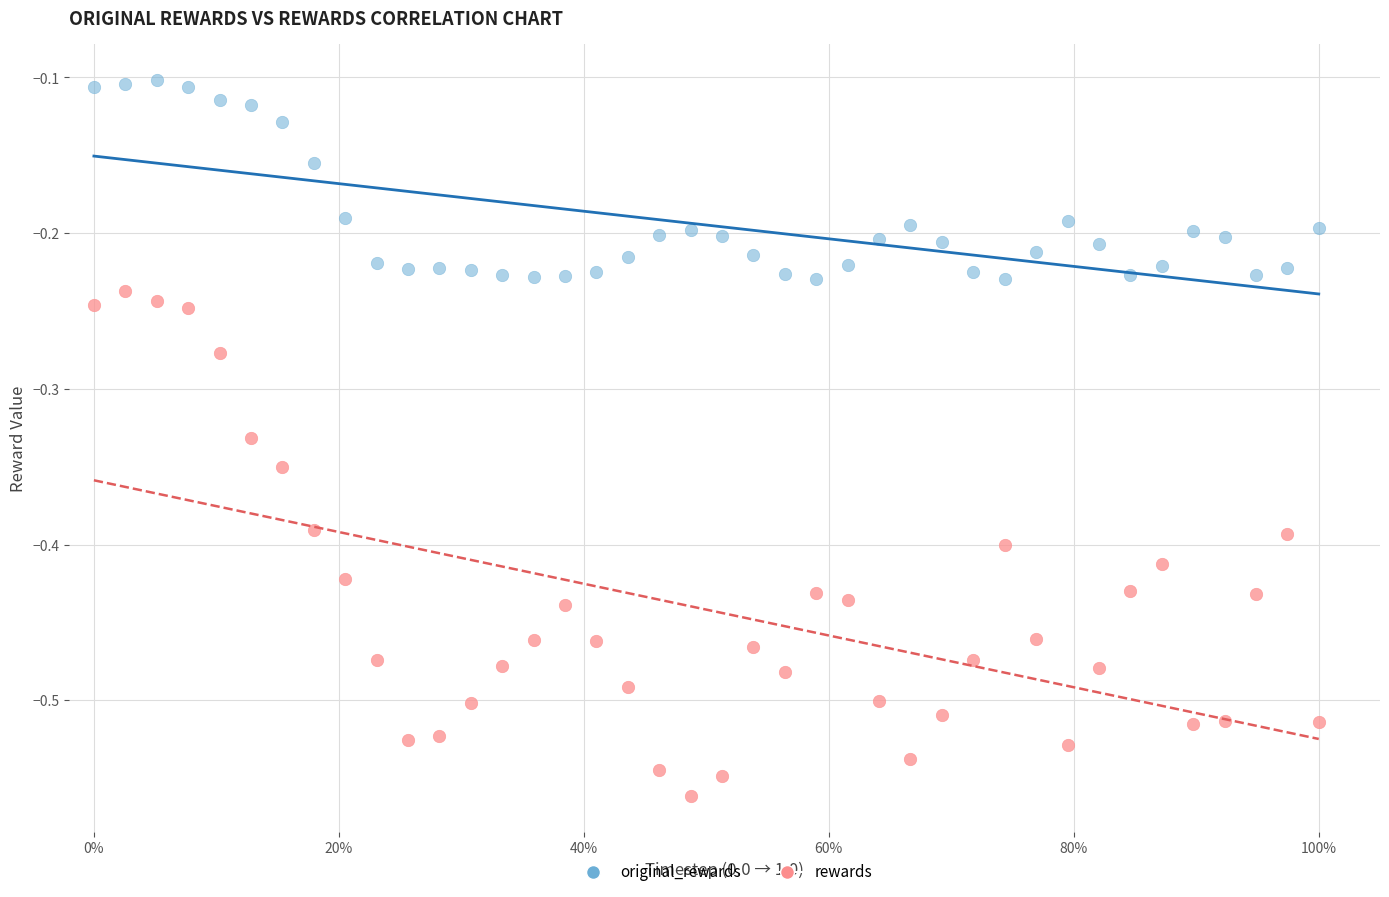

Across all data points, what is the range of Y values (max minus min)?

0.5